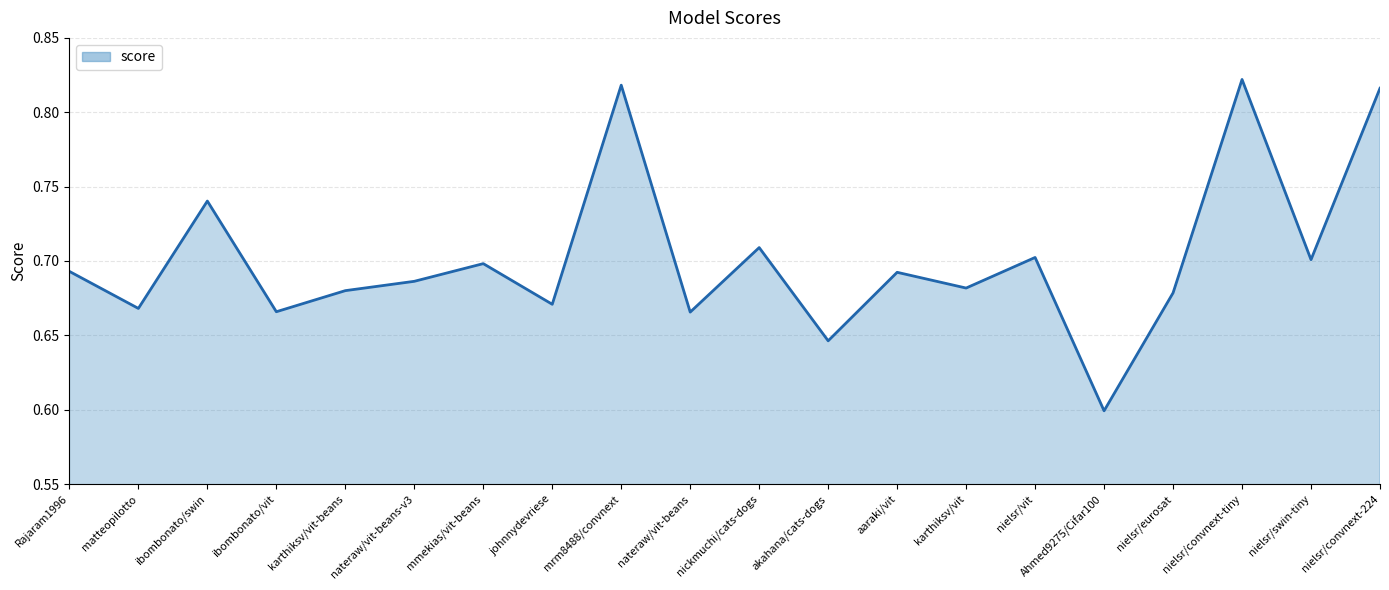

What position from the left is nateraw/vit-beans-v3?

6